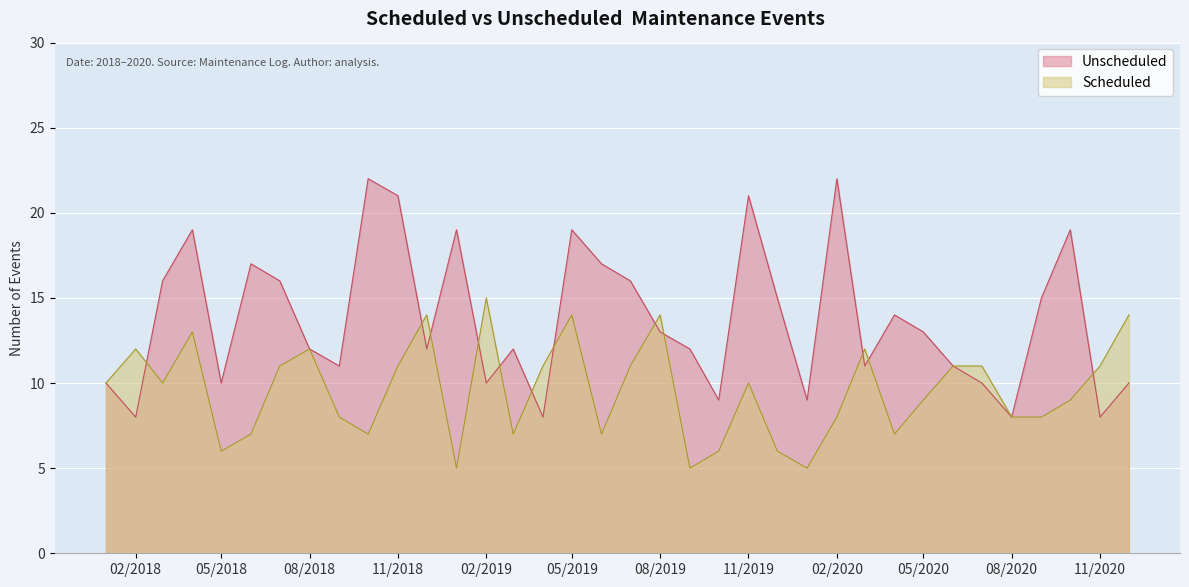

Rank the series by their average value, from lowest to highest.

Scheduled, Unscheduled